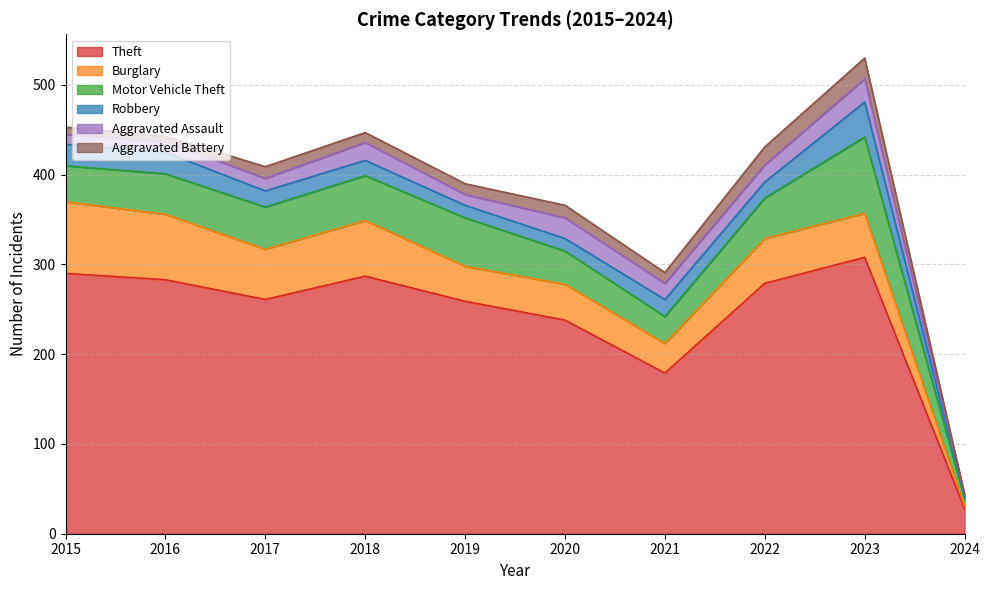

What is the value of the Motor Vehicle Theft point at the 9th from the left?

85